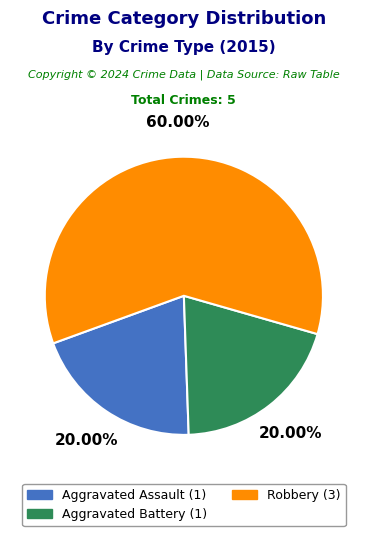

What is the ratio of the value at Aggravated Assault to the value at Robbery?

0.3